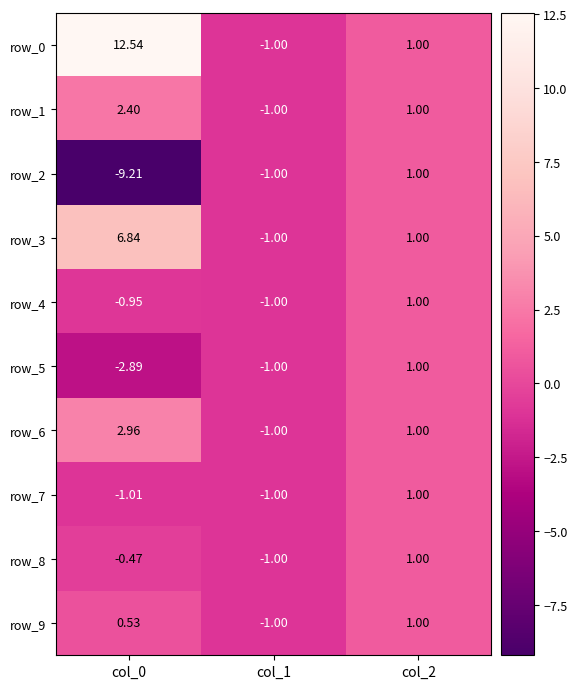

How many values in the row_2 series exceed -1?

1